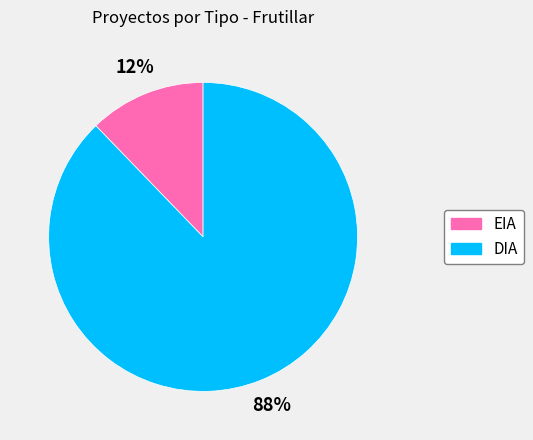

Approximately how many times larger is the value at EIA compared to DIA?

0.1